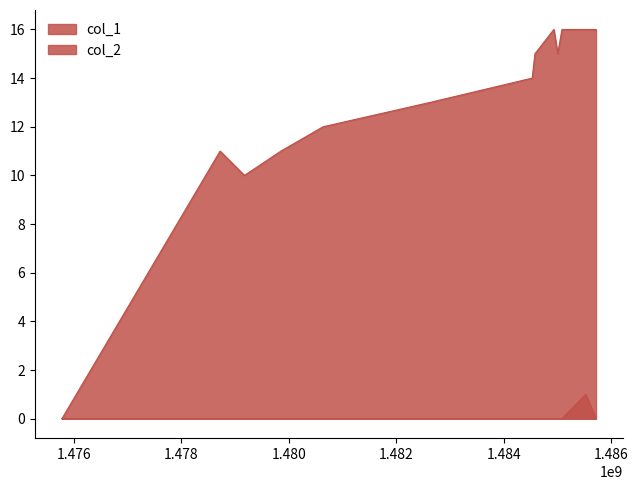

Rank the series at 1485530351 from lowest to highest value.

col_2, col_1